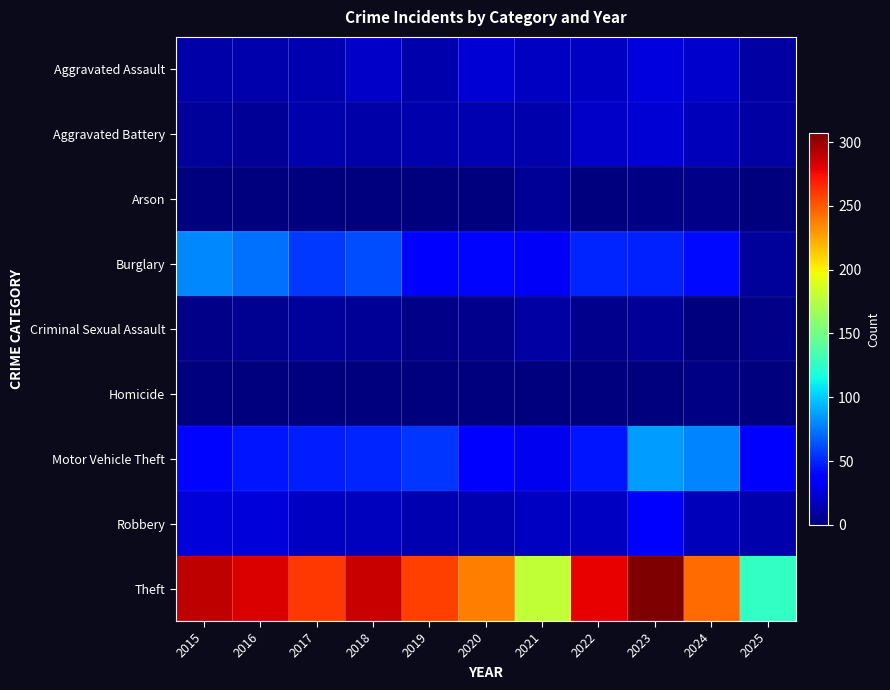

Reading right to left, extract all data points from this chart.

Aggravated Assault: 2025=10	2024=21	2023=26	2022=19	2021=18	2020=23	2019=12	2018=20	2017=14	2016=12	2015=11
Aggravated Battery: 2025=10	2024=16	2023=23	2022=20	2021=12	2020=14	2019=12	2018=11	2017=13	2016=6	2015=8
Arson: 2025=0	2024=3	2023=2	2022=0	2021=6	2020=0	2019=1	2018=0	2017=1	2016=0	2015=1
Burglary: 2025=8	2024=41	2023=49	2022=50	2021=33	2020=40	2019=39	2018=62	2017=56	2016=73	2015=80
Criminal Sexual Assault: 2025=3	2024=0	2023=6	2022=4	2021=10	2020=4	2019=3	2018=7	2017=8	2016=5	2015=3
Homicide: 2025=0	2024=2	2023=0	2022=1	2021=1	2020=0	2019=0	2018=1	2017=1	2016=1	2015=1
Motor Vehicle Theft: 2025=39	2024=79	2023=86	2022=45	2021=30	2020=37	2019=54	2018=50	2017=47	2016=45	2015=40
Robbery: 2025=12	2024=16	2023=39	2022=18	2021=19	2020=14	2019=14	2018=17	2017=18	2016=24	2015=24
Theft: 2025=127	2024=244	2023=307	2022=279	2021=179	2020=238	2019=259	2018=287	2017=261	2016=283	2015=290